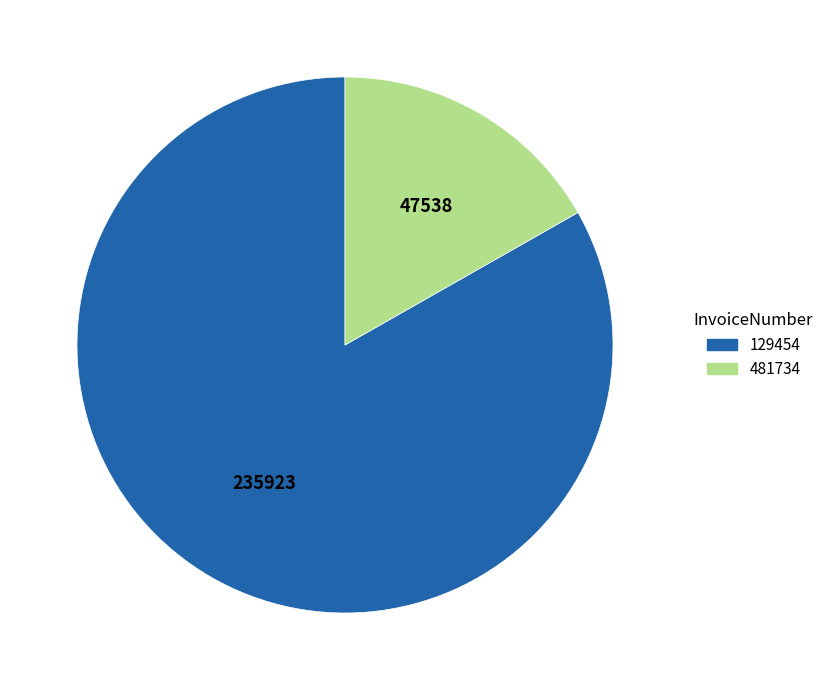

Does any single category account for the majority?

Yes